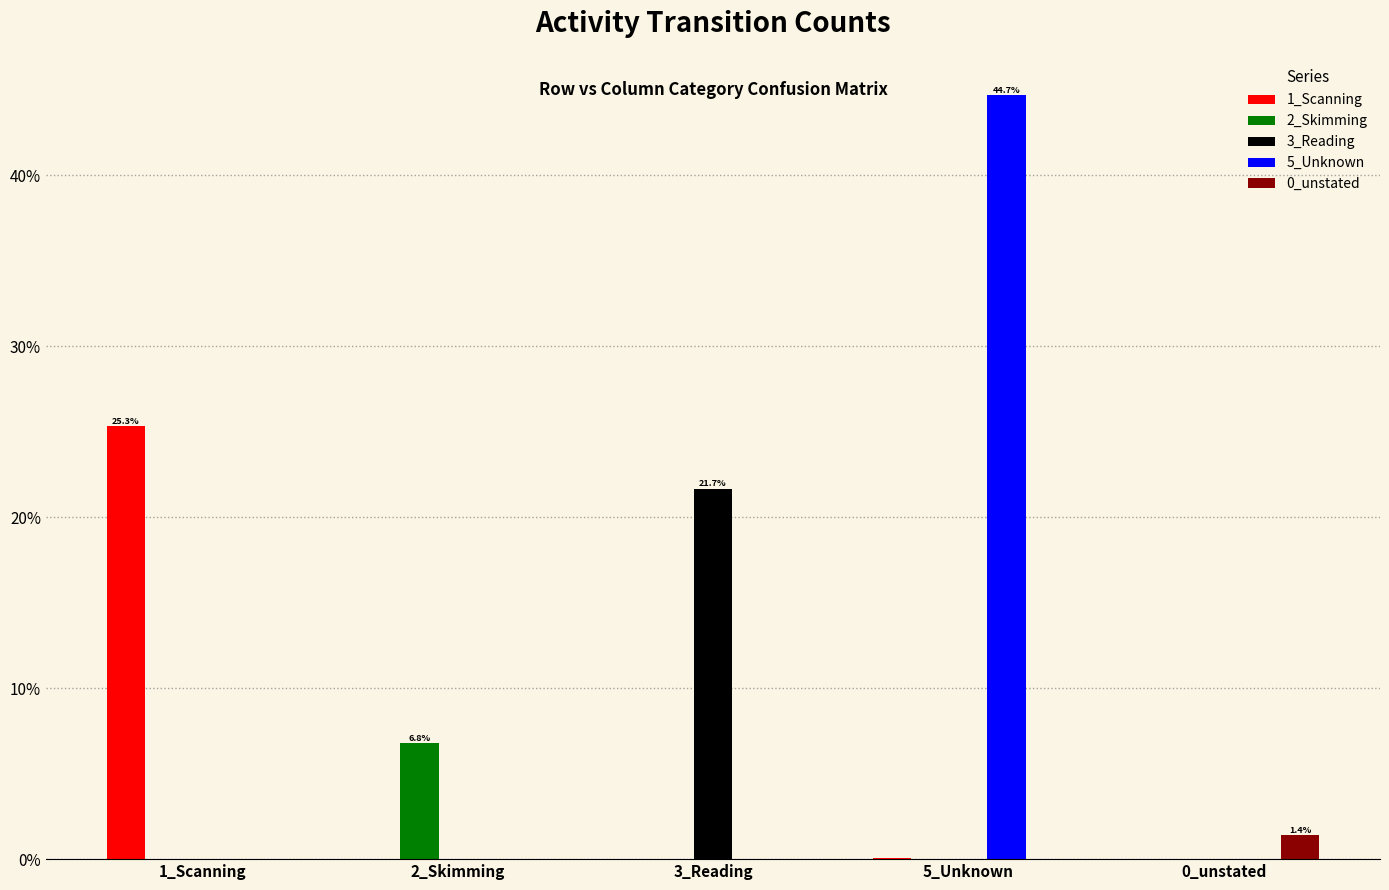

The value of 1_Scanning at 1_Scanning is 25.3. True or false?

True